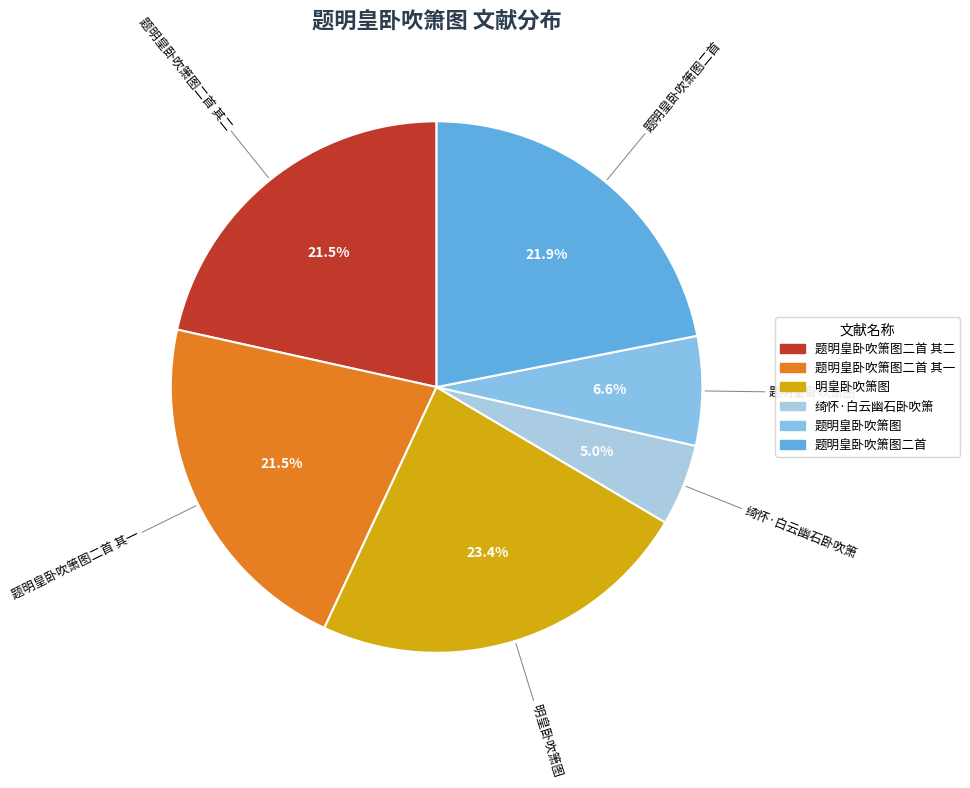

True or false: 题明皇卧吹箫图二首 其一 accounts for 8% of the total.

False